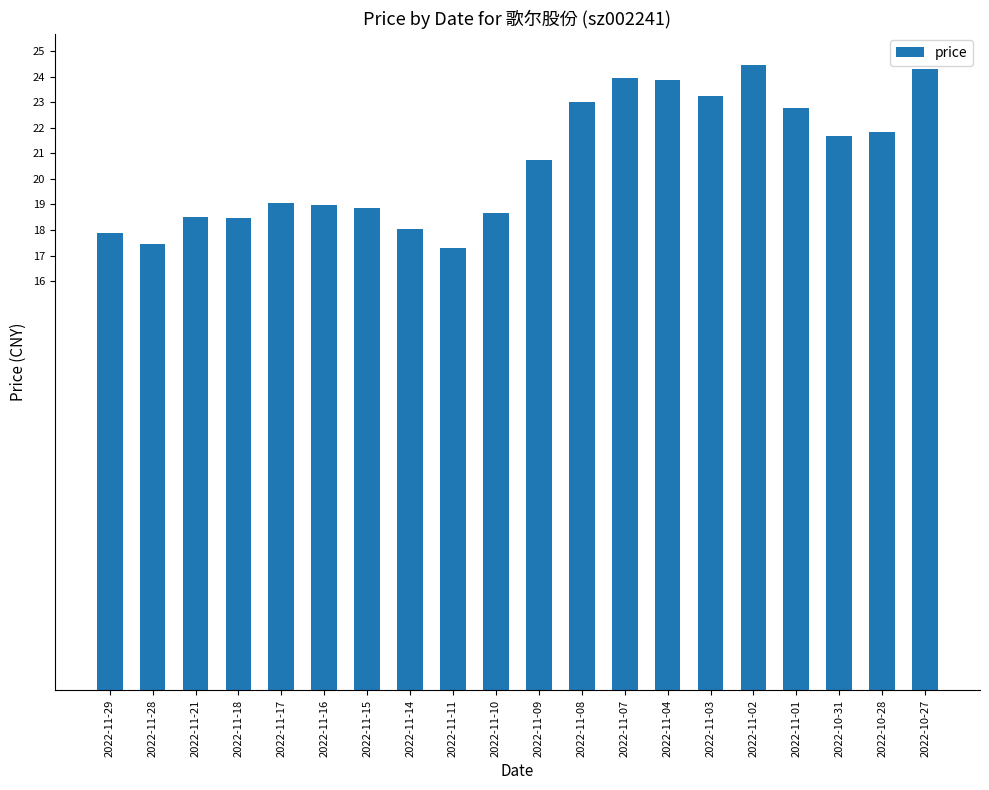

Approximately how many times larger is the value at 2022-11-29 compared to 2022-11-11?

1.0